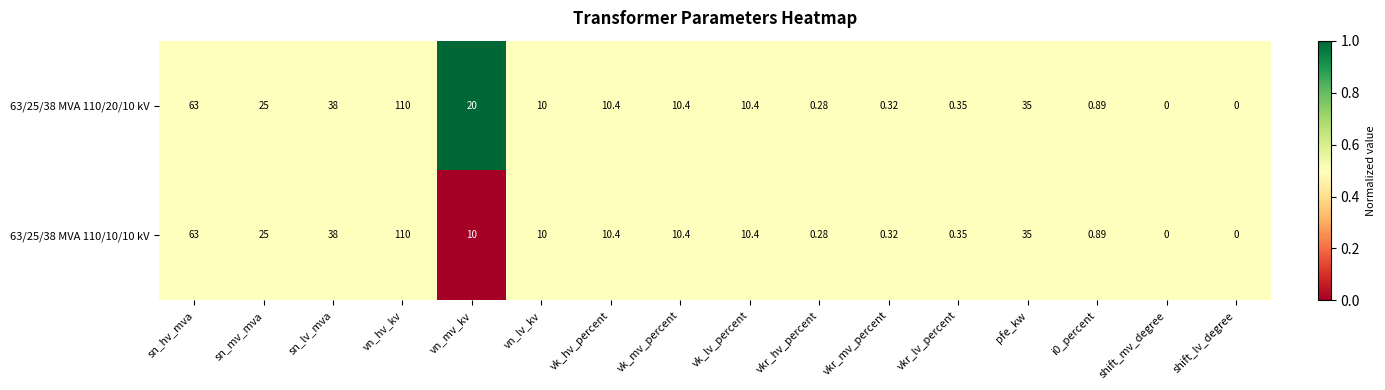

Where is 63/25/38 MVA 110/20/10 kV nearest to the value 55?

sn_hv_mva